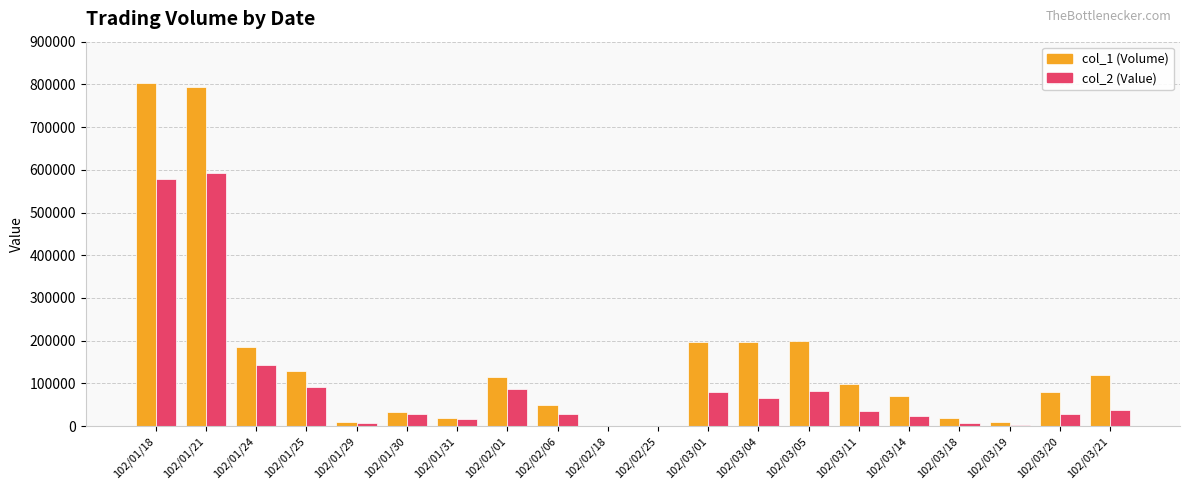

Is the value of col_2 (Value) at 102/02/01 greater than the value of col_1 (Volume) at 102/01/21?

No